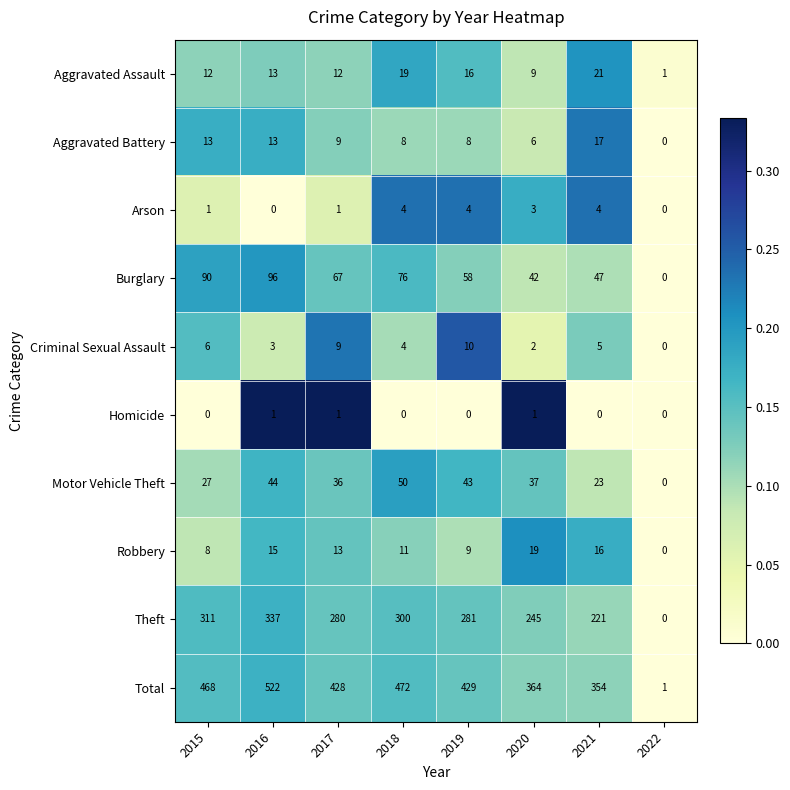

The value of Total at 2020 is 93. True or false?

False